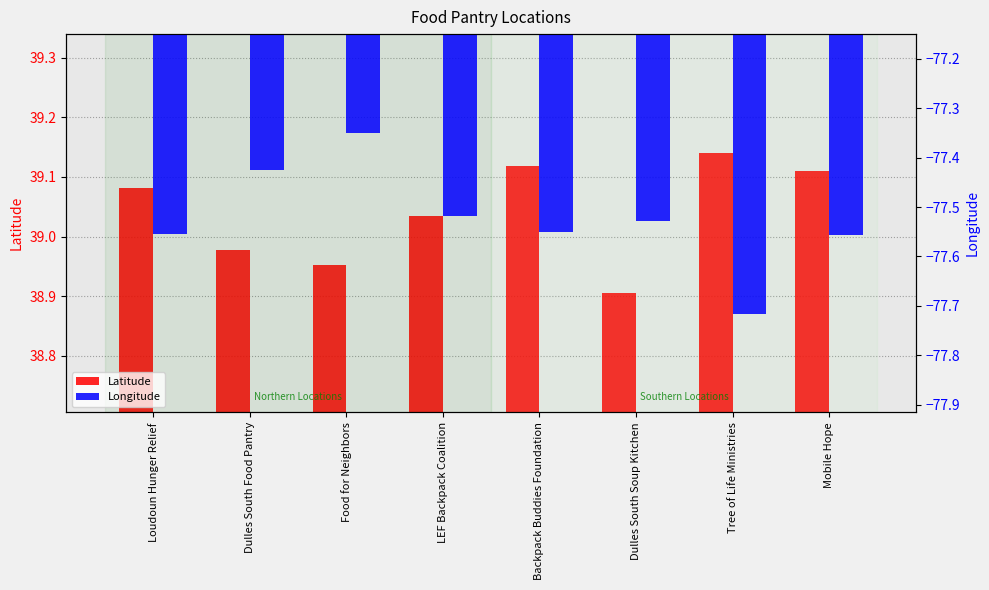

Reading left to right, transcribe all the data shown in this chart.

Latitude: 39.1	39.0	39.0	39.0	39.1	38.9	39.1	39.1
Longitude: -77.6	-77.4	-77.3	-77.5	-77.5	-77.5	-77.7	-77.6